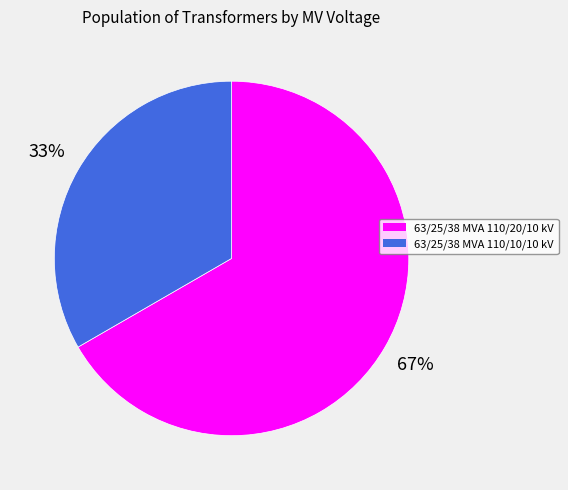

Which category accounts for the majority?

63/25/38 MVA 110/20/10 kV